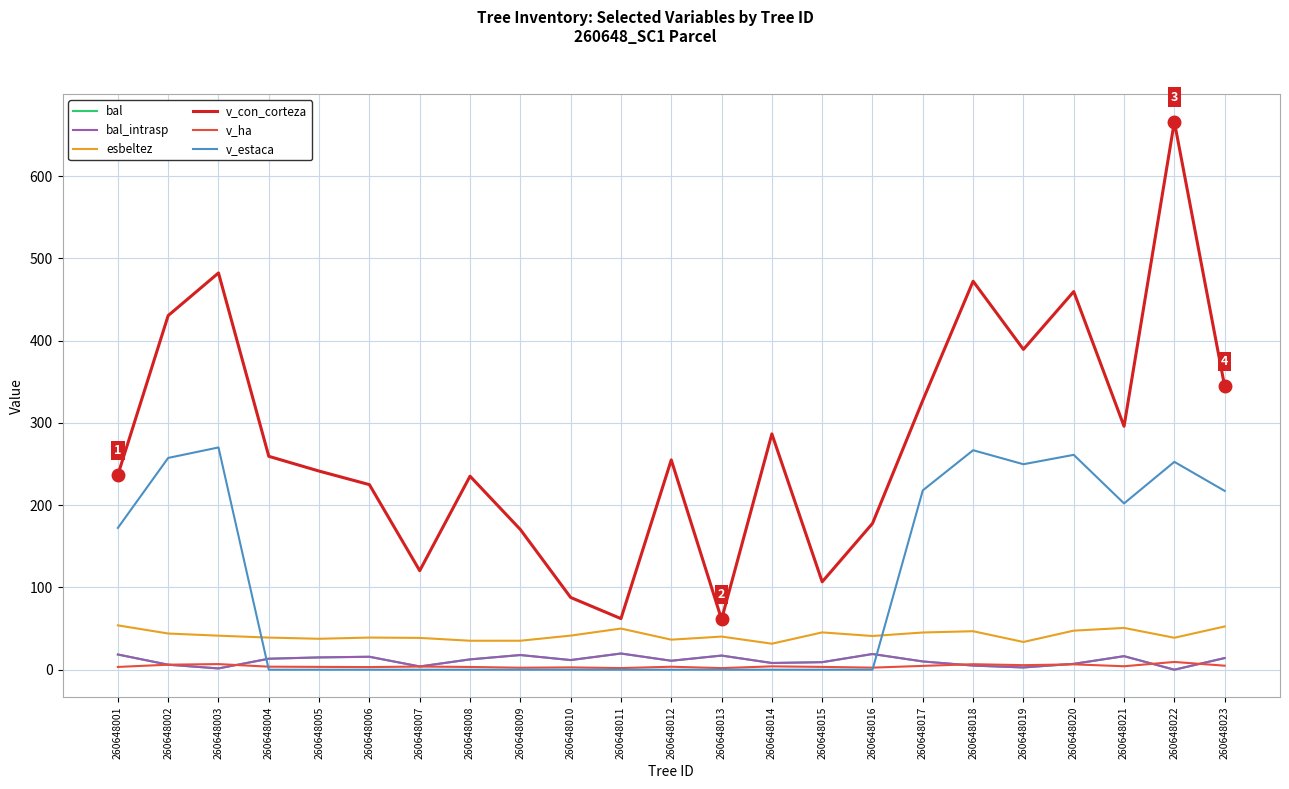

What is the difference between the second highest and second lowest values in the esbeltez series?

18.8